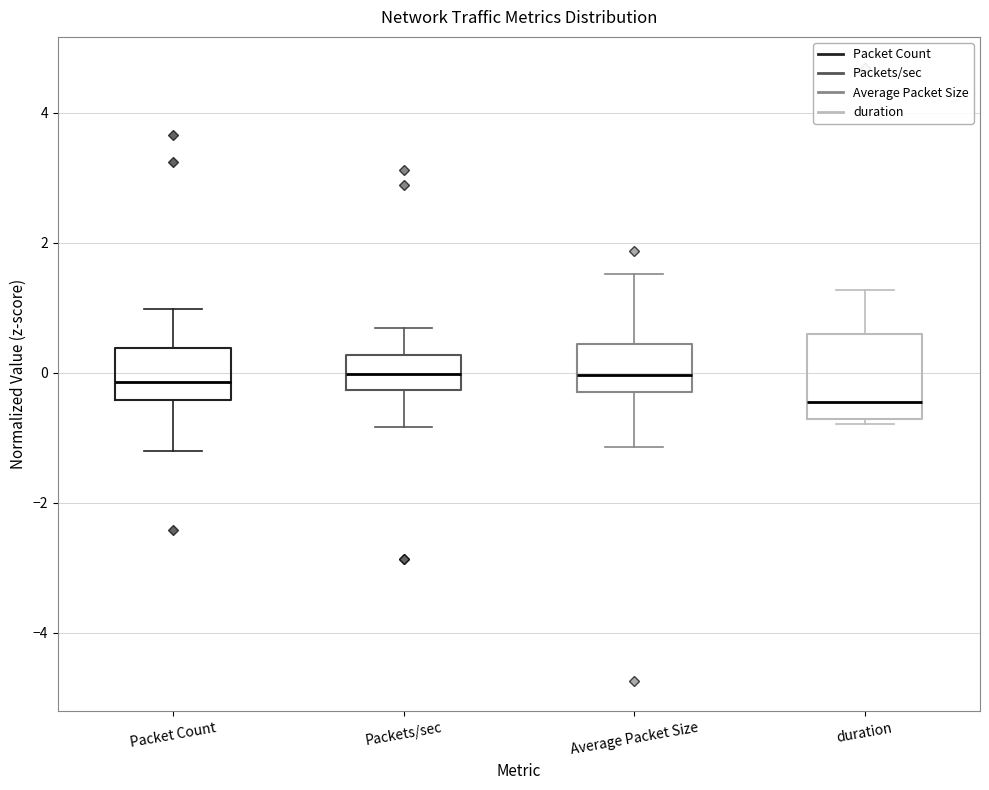

Which box's median line is the lowest?

duration